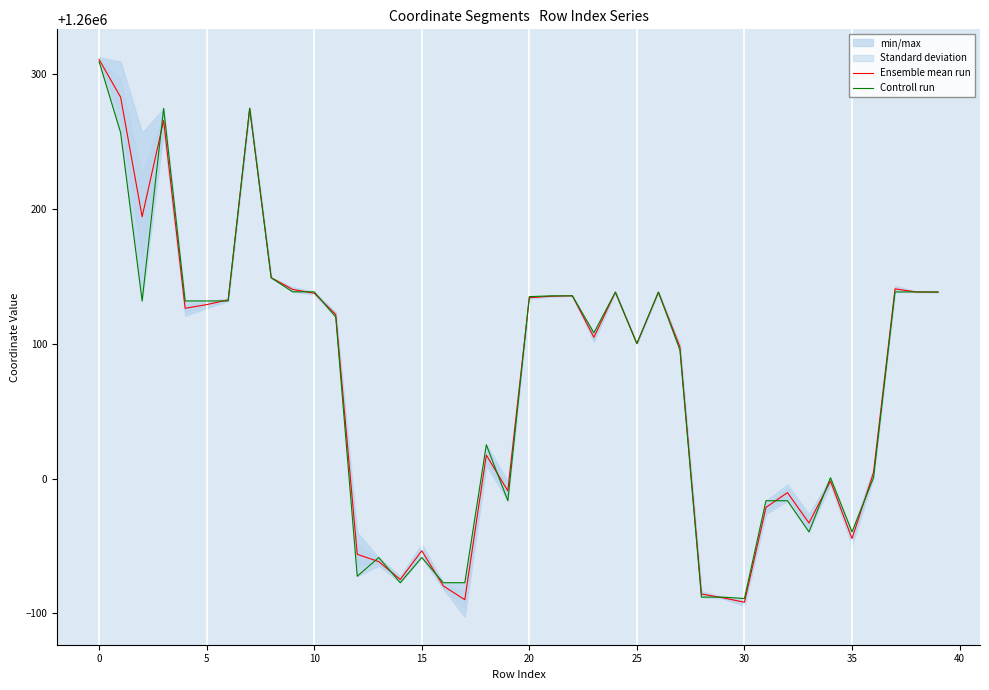

Which series has the largest range (max minus min)?

Ensemble mean run